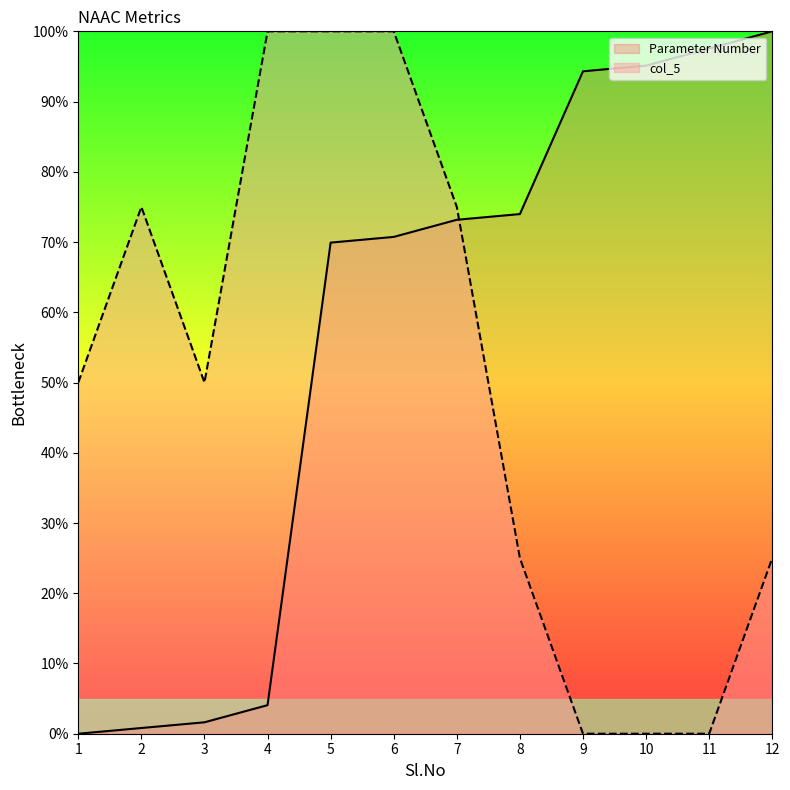

Which series has the largest range (max minus min)?

Parameter Number